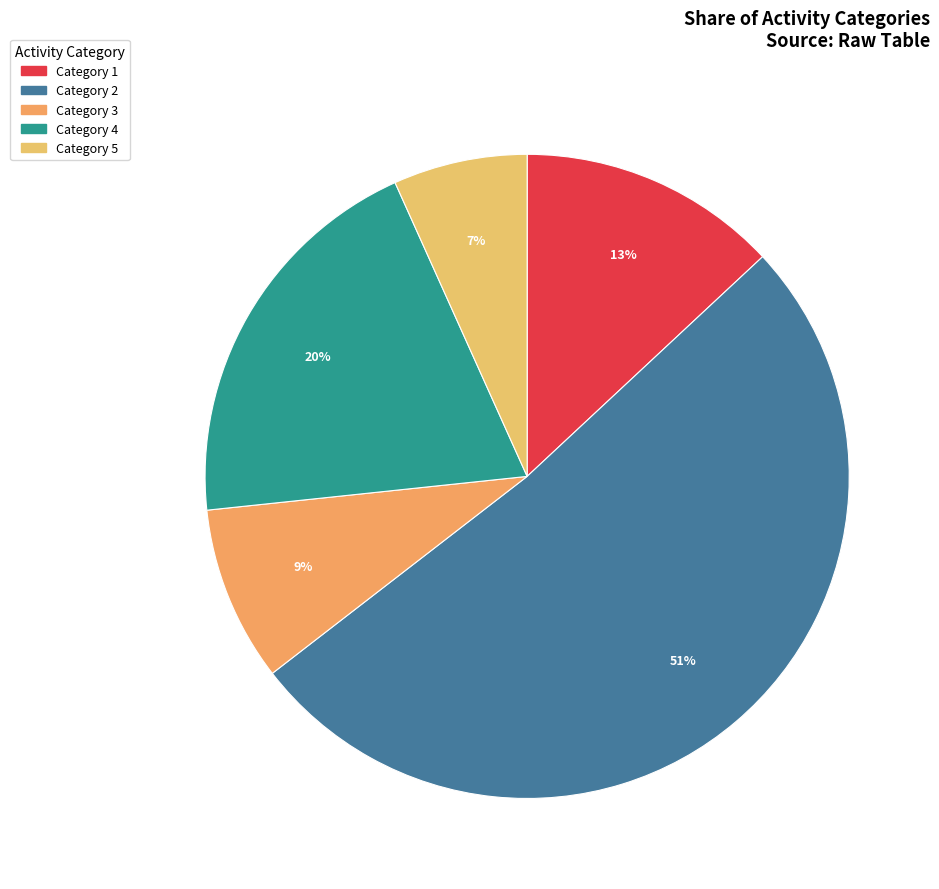

To the nearest percent, what is the average slice percentage?

20%